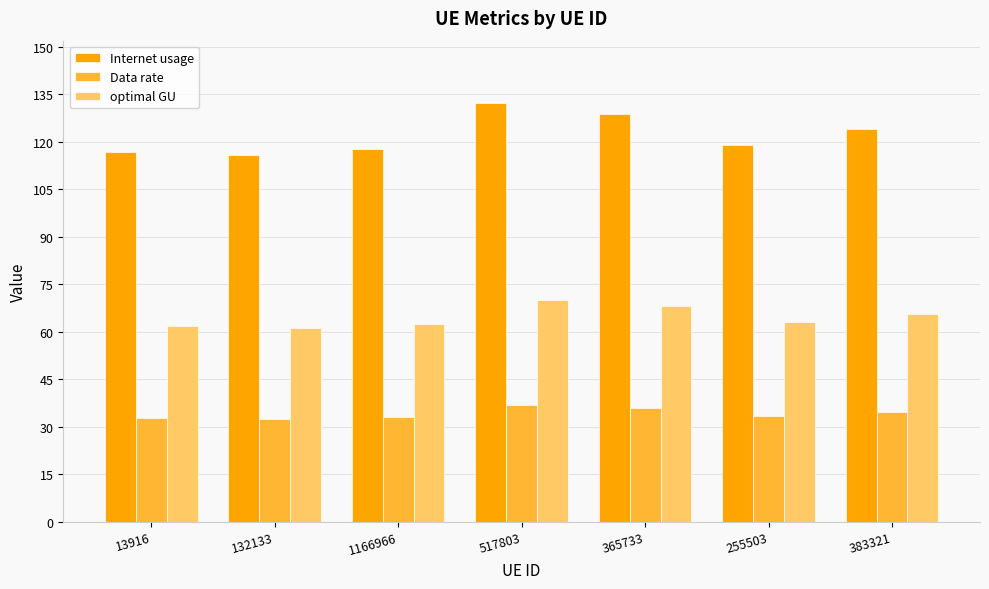

What is the difference between the maximum and minimum values in the Internet usage series?

16.3